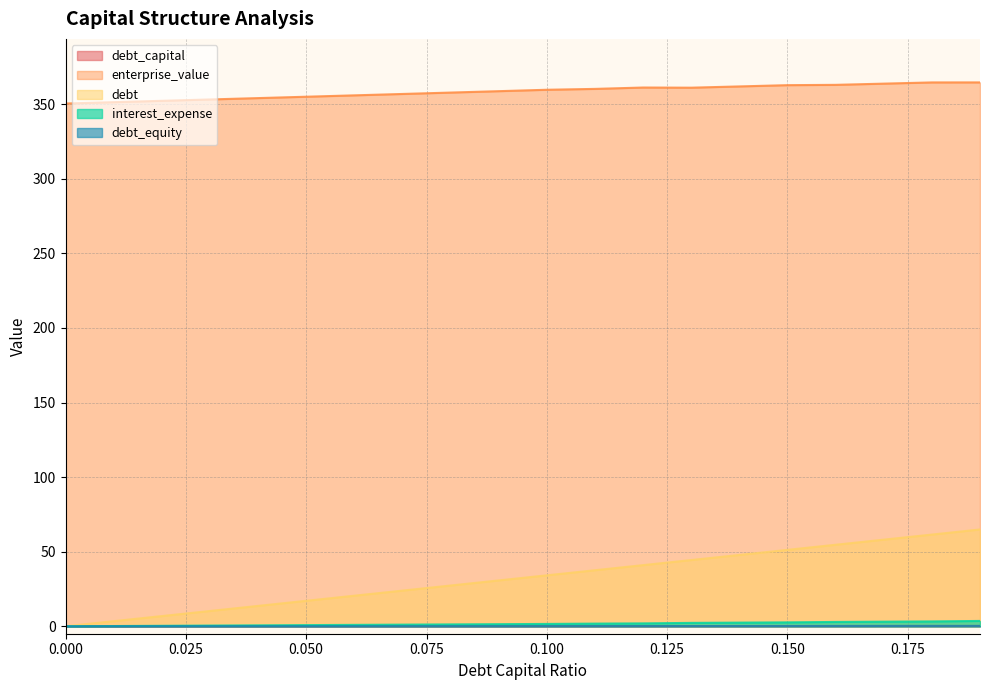

At which category is the sum across all series the highest?

0.19